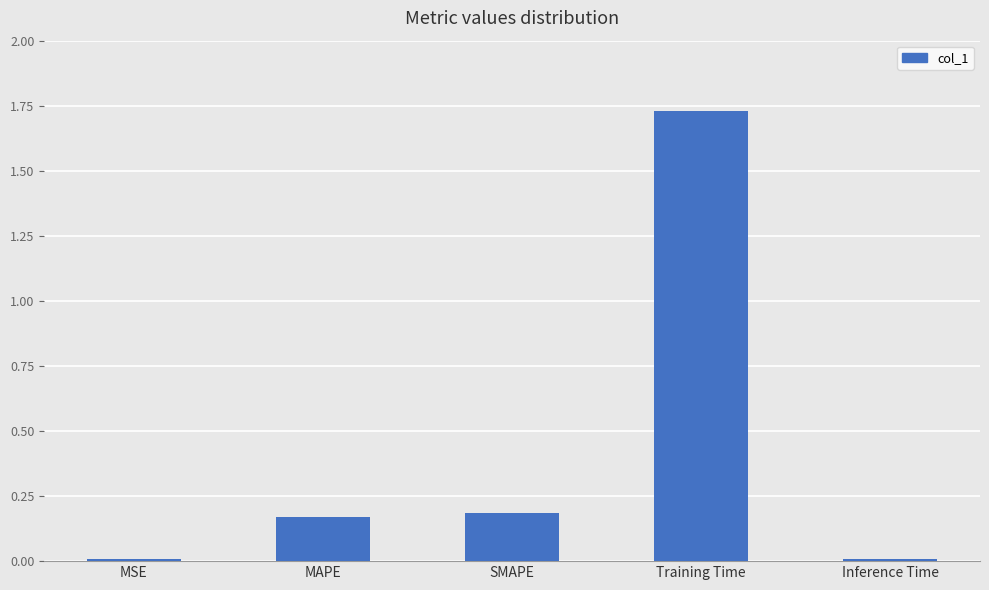

The value at SMAPE is 0.2. True or false?

True